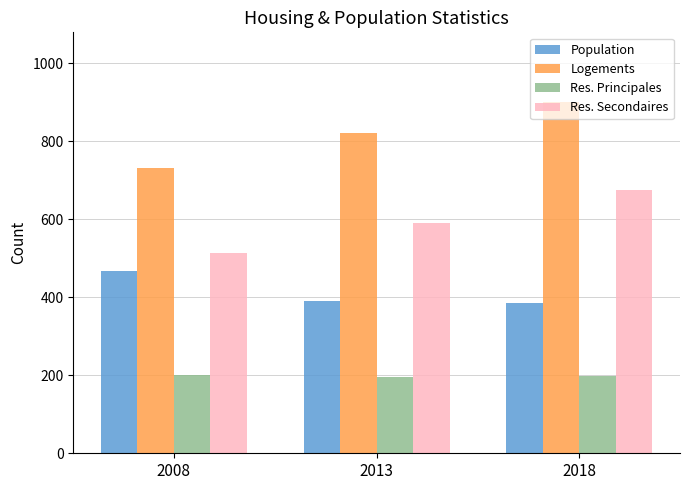

Is the value of Population at 2018 greater than the value of Res. Secondaires at 2008?

No